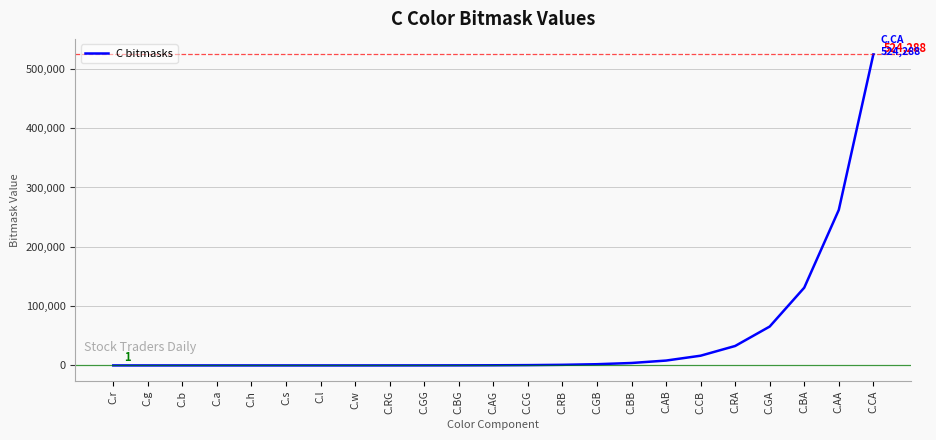

Is it true that the value at C.RA is 15055?

False